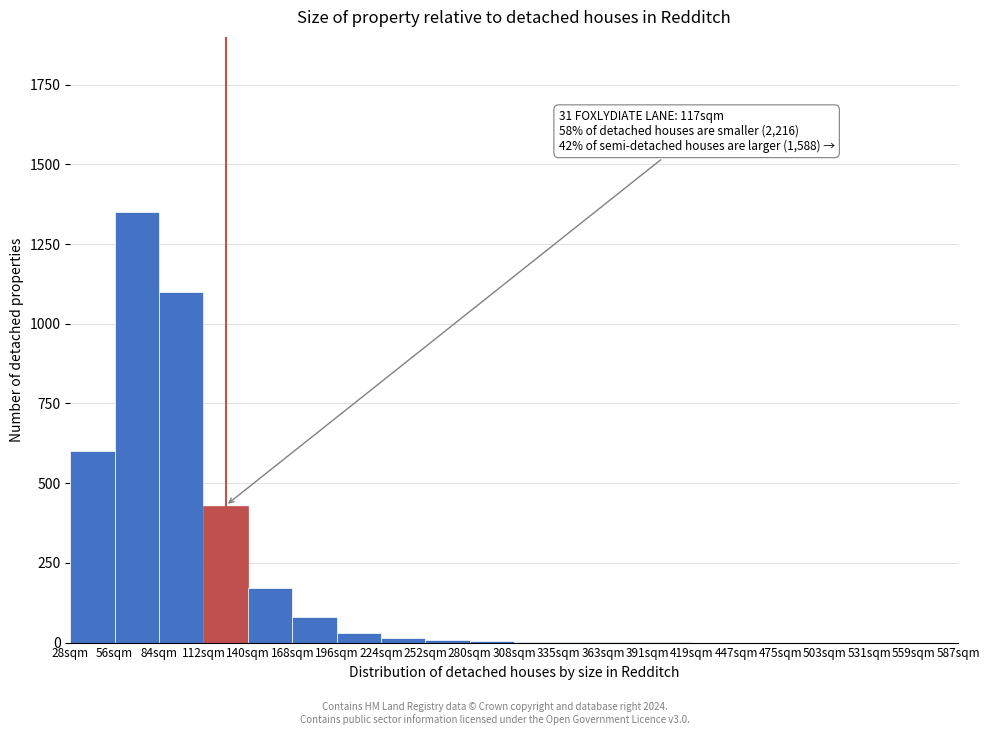

What is the maximum value shown in the chart?

1350